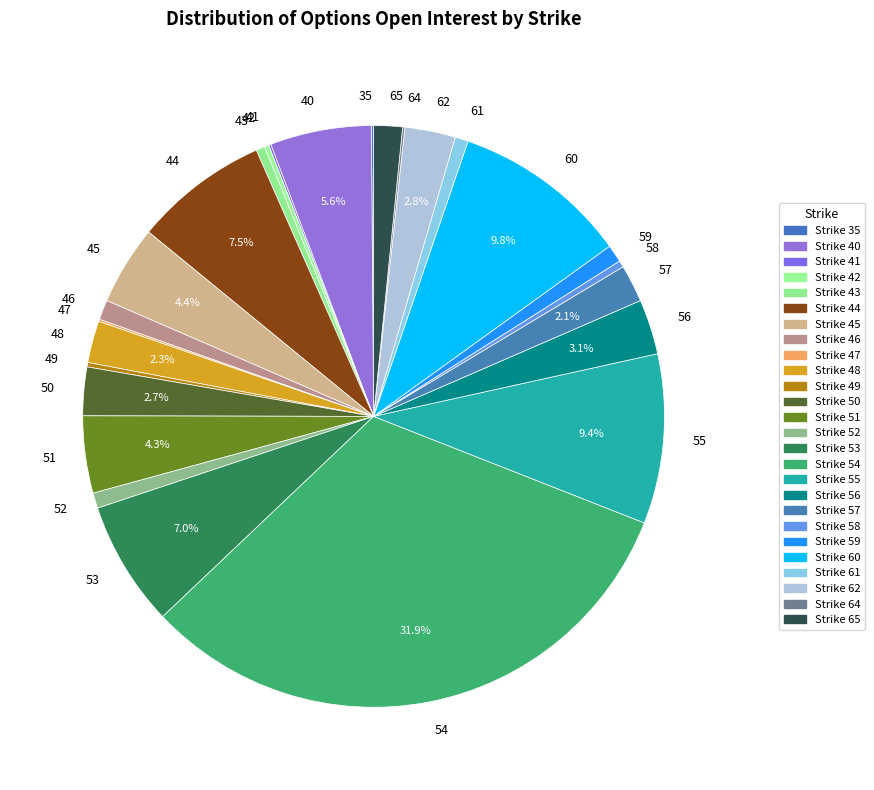

What is the total percentage of 53 and 60?

16.8%